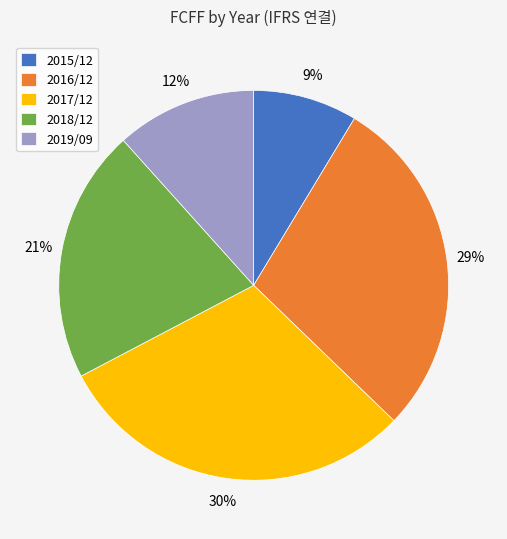

To the nearest percent, what portion does 2017/12 represent?

30%